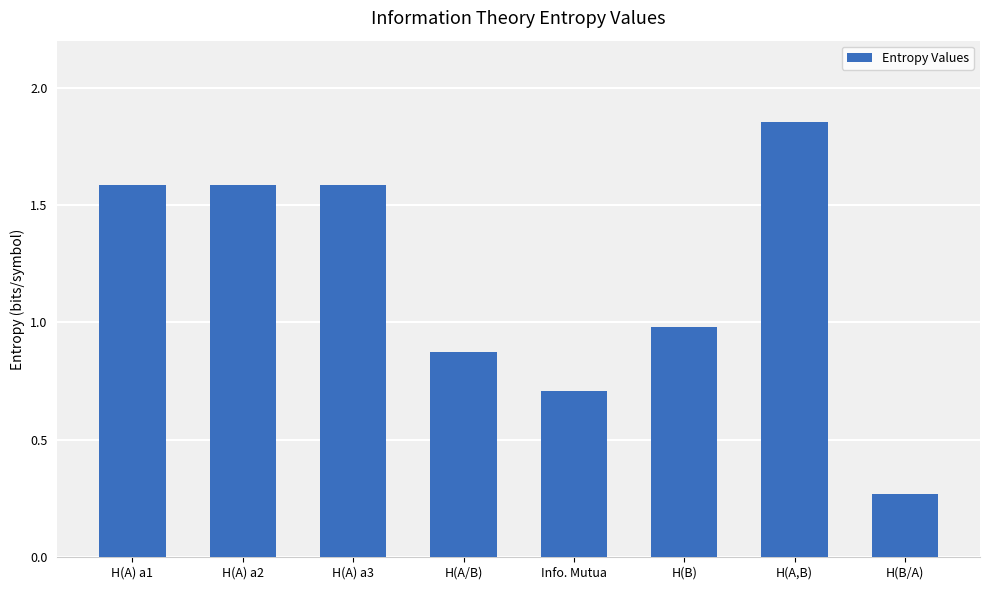

What is the difference between the second highest and minimum values?

1.3